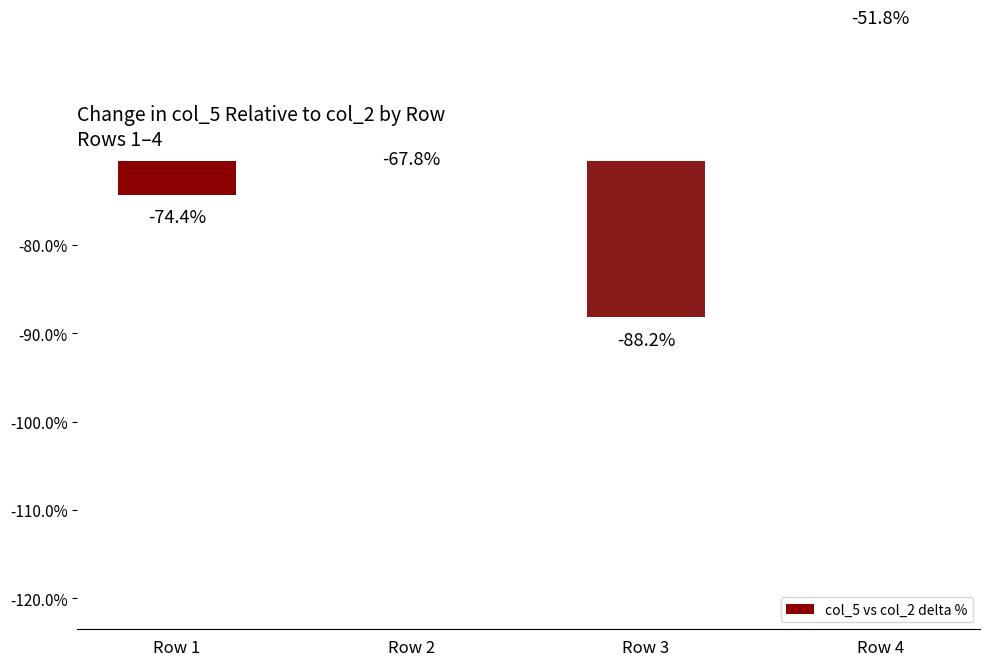

What is the average value?

-70.5